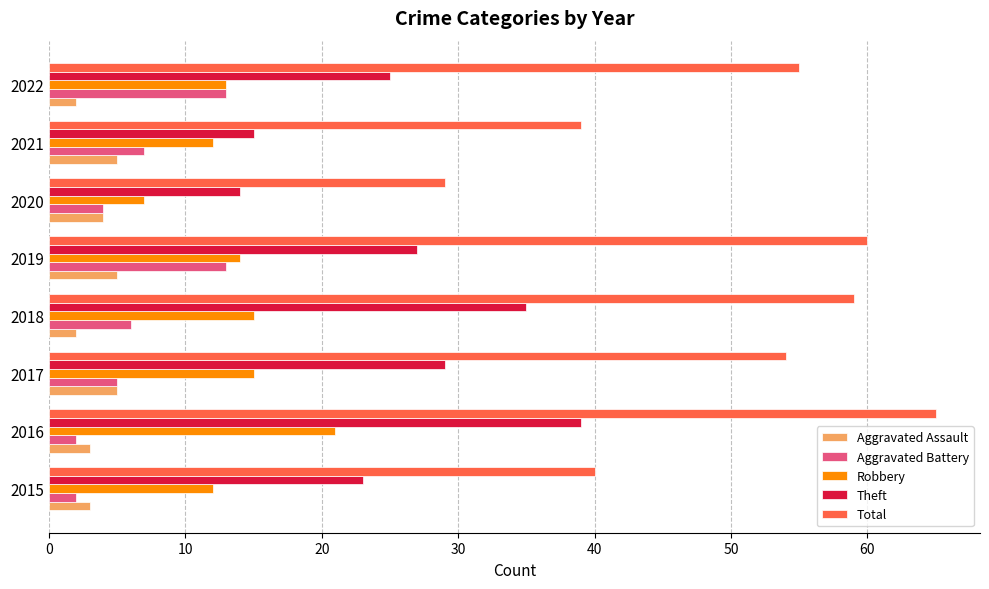

What is the average value of the Theft series?

26